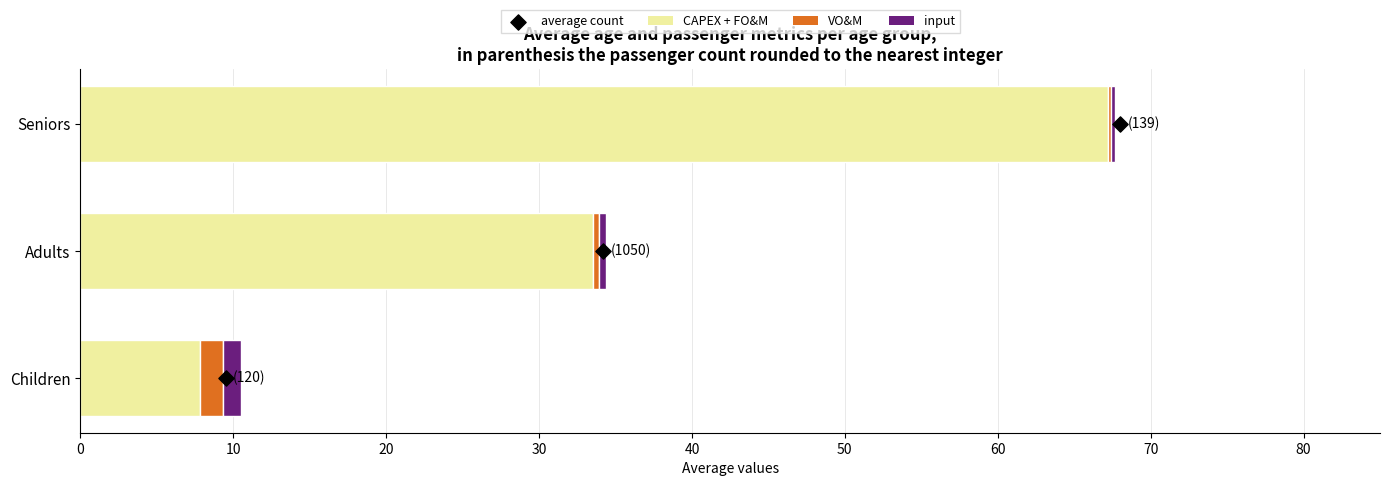

What is the total value across all series at 0?

10.5